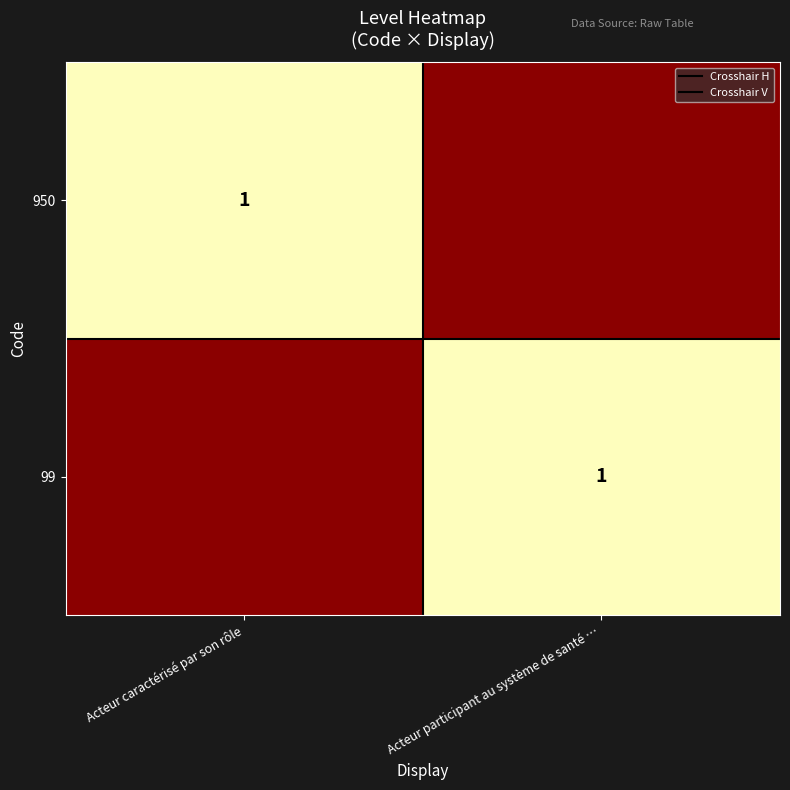

The 99 series shows 0.5 at Acteur participant au système de santé …. True or false?

False